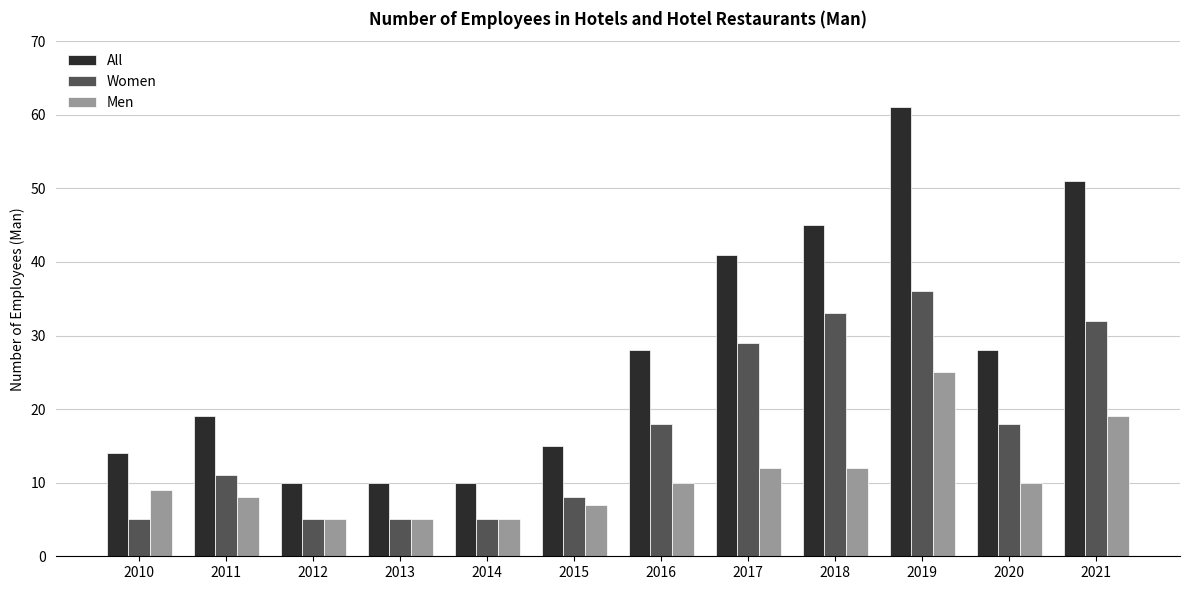

Which series has the largest range (max minus min)?

All